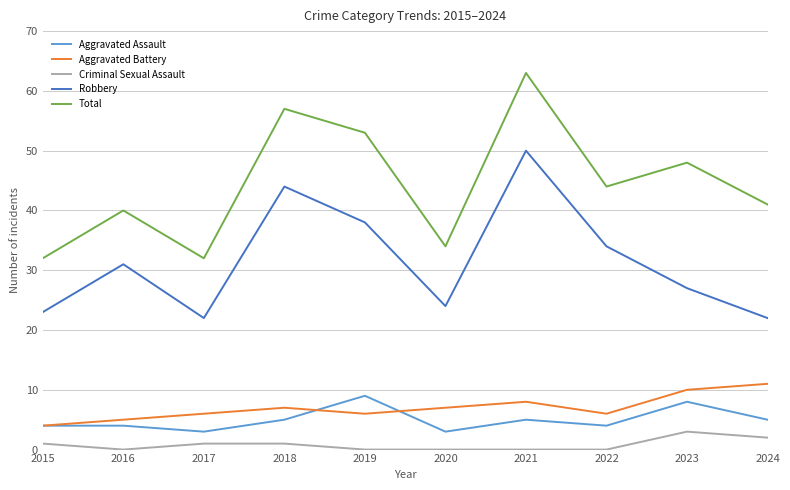

True or false: Aggravated Battery and Criminal Sexual Assault cross at least once.

False